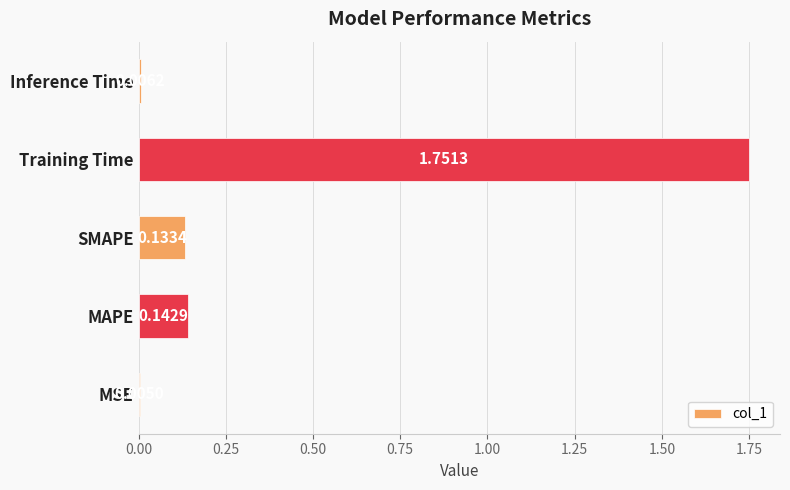

At which label is the value closest to 0?

MSE